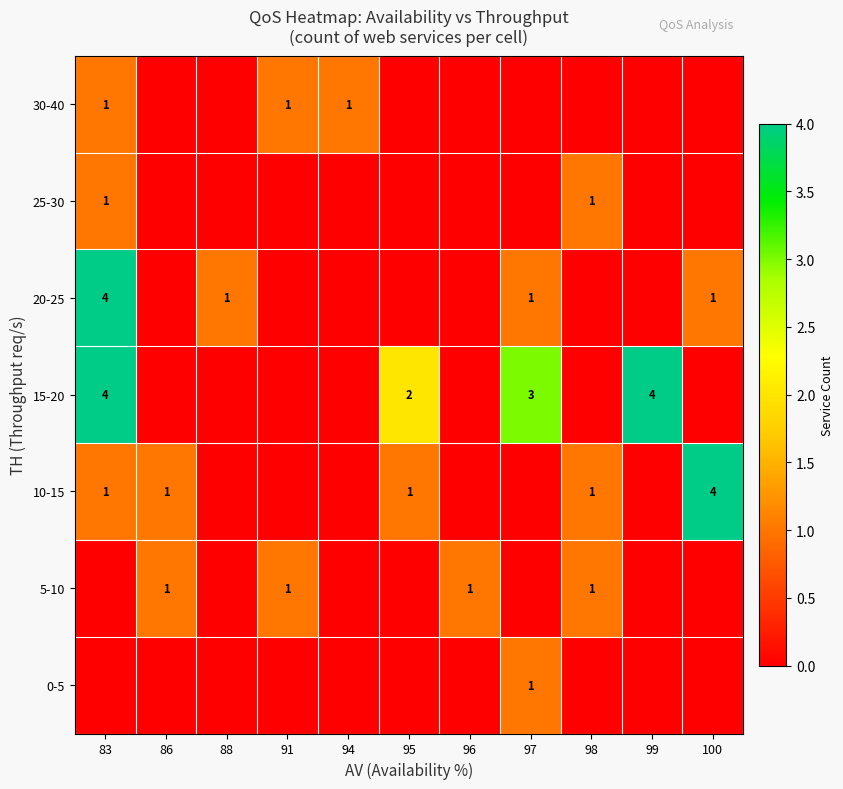

Which label corresponds to the largest value in the chart?

100